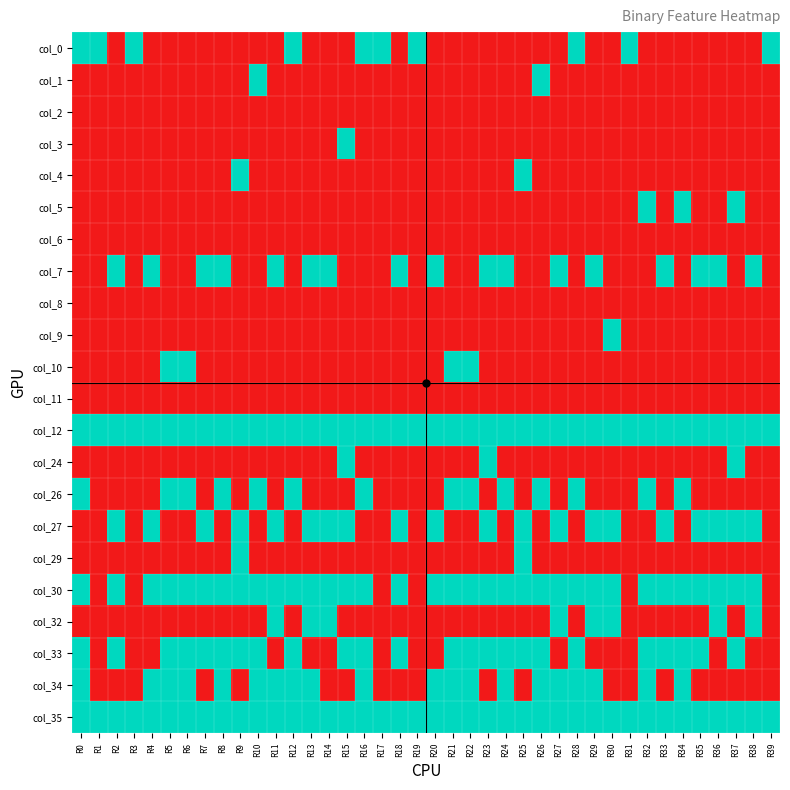

List the series in order of their peak value, lowest first.

col_2, col_6, col_8, col_11, col_0, col_1, col_3, col_4, col_5, col_7, col_9, col_10, col_12, col_24, col_26, col_27, col_29, col_30, col_32, col_33, col_34, col_35